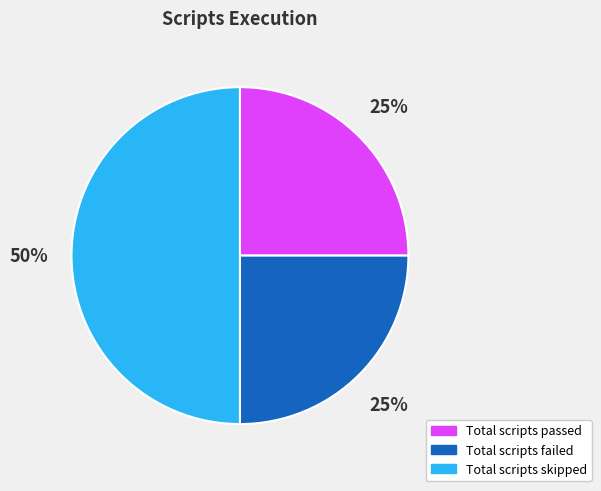

Which slice is the largest?

Total scripts skipped